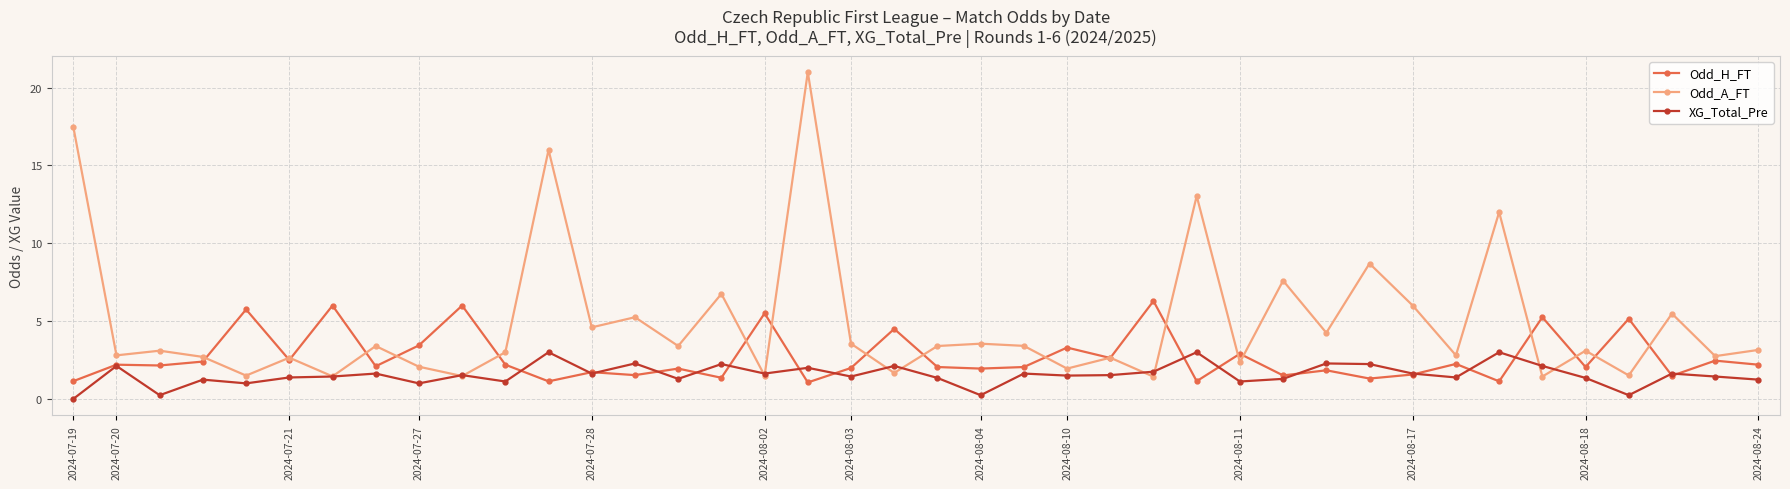

Which series has the largest total across all categories?

Odd_A_FT